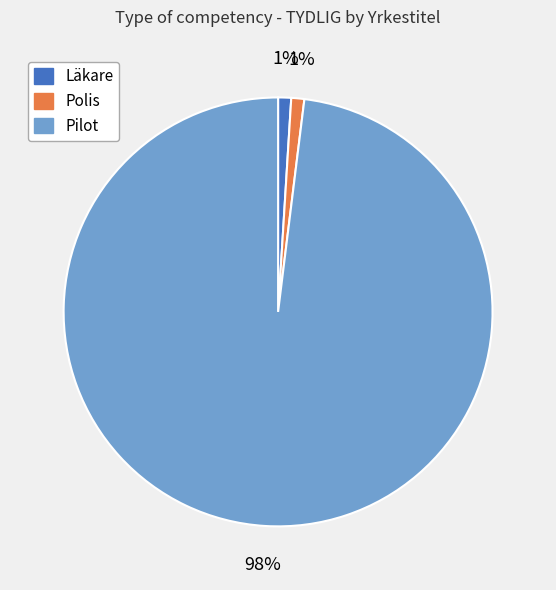

How many segments does this pie chart have?

3